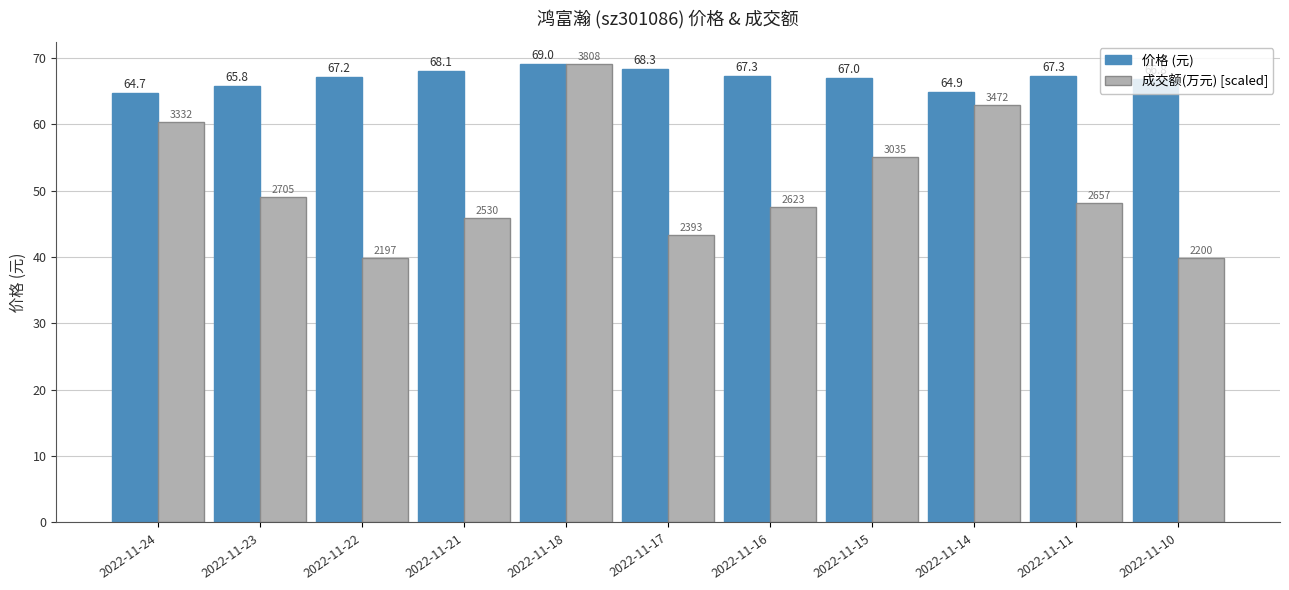

Rank the series at 2022-11-10 from lowest to highest value.

成交额(万元) [scaled], 价格 (元)